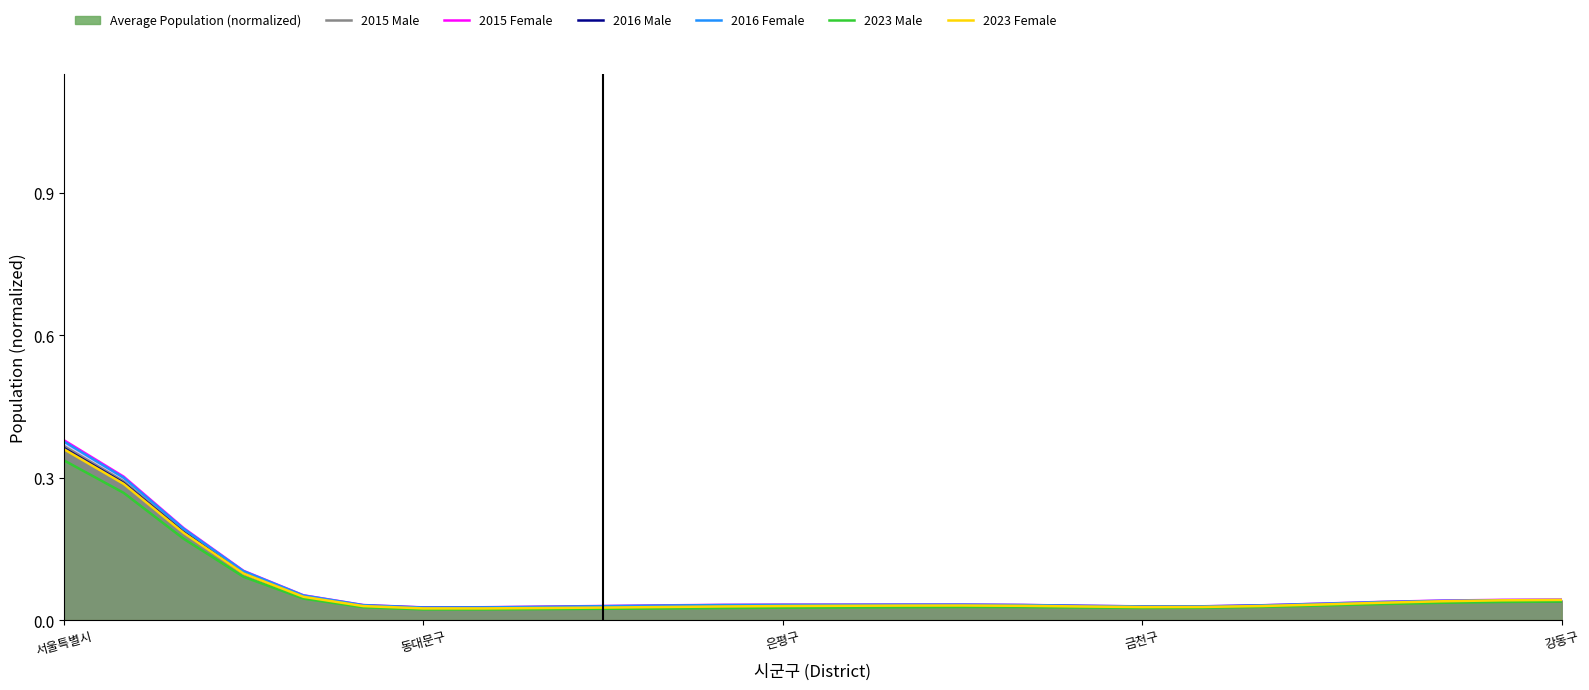

What is the approximate value of 2023 Female at 서울특별시?

0.4